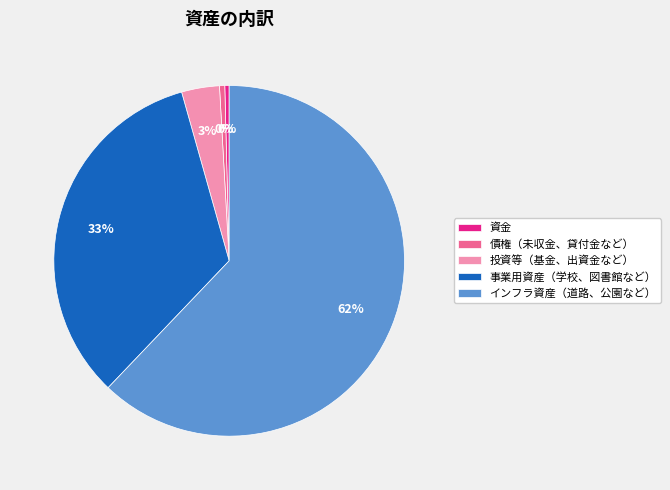

To the nearest percent, what is the average slice percentage?

20%